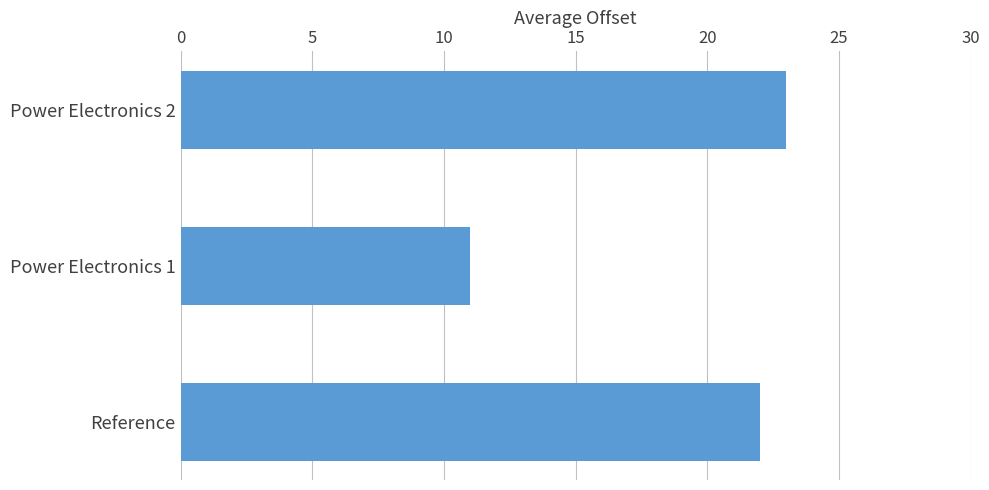

At which category does the chart reach its minimum across all series?

Power Electronics 1